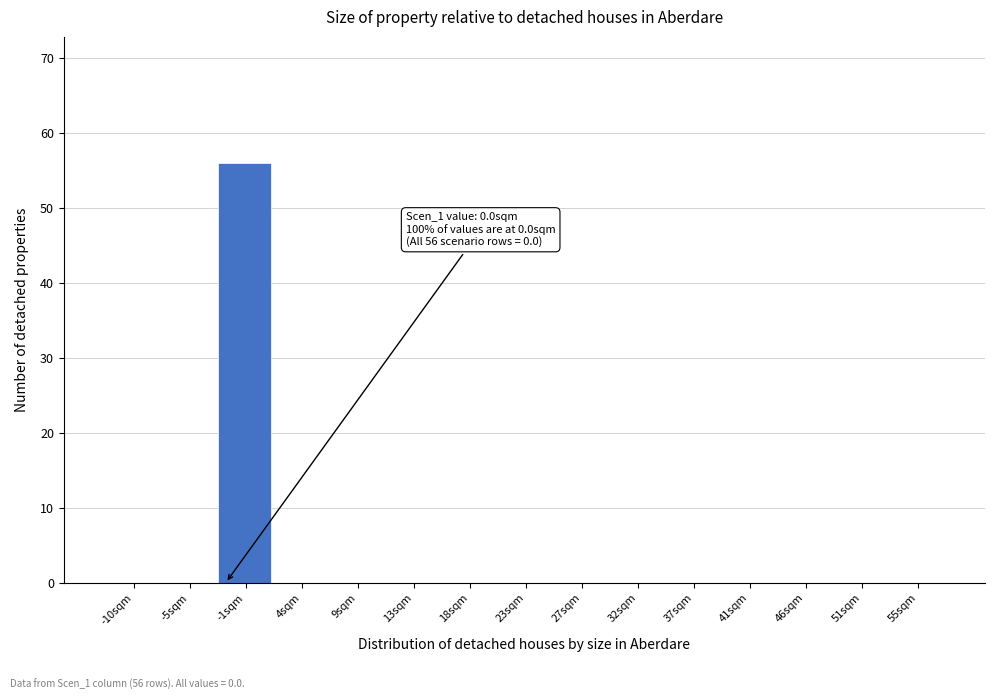

Reading left to right, extract all data points from this chart.

-10sqm=0	-5sqm=0	-1sqm=56	4sqm=0	9sqm=0	13sqm=0	18sqm=0	23sqm=0	27sqm=0	32sqm=0	37sqm=0	41sqm=0	46sqm=0	51sqm=0	55sqm=0